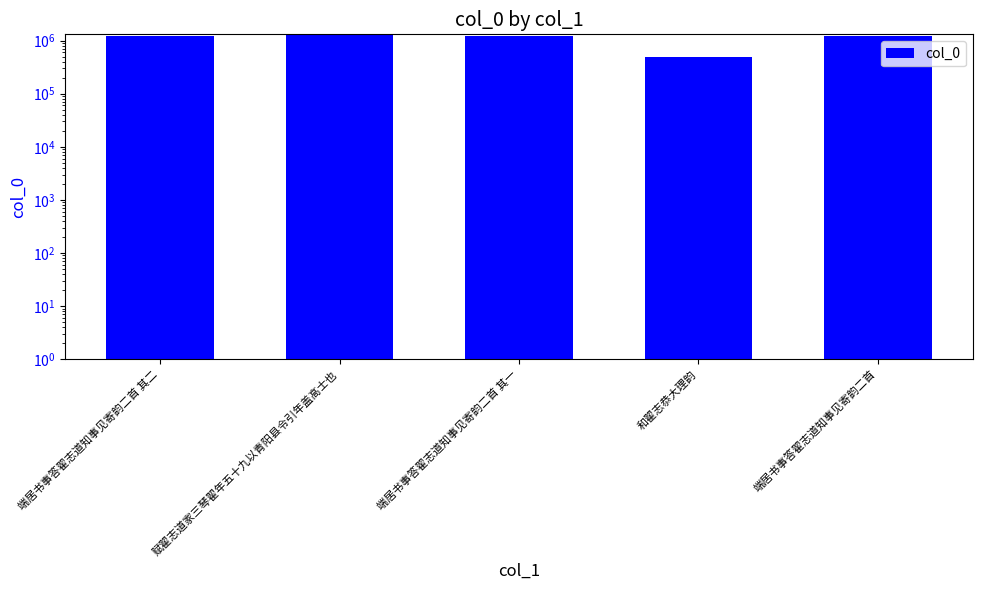

What is the maximum value shown in the chart?

1249972